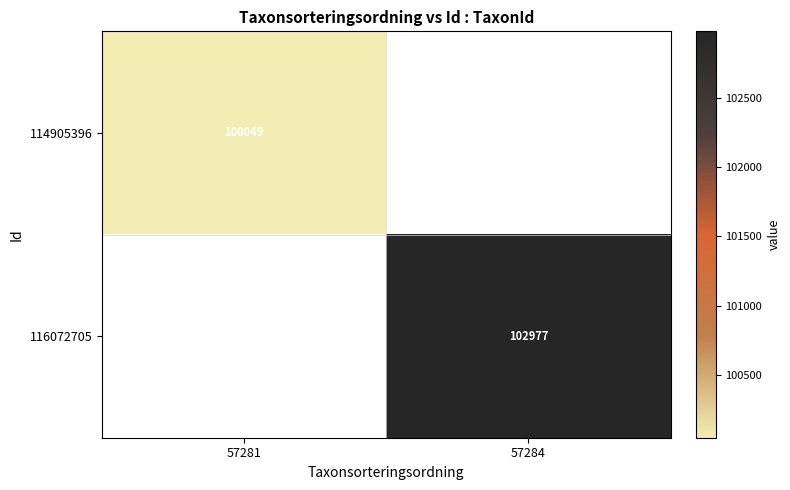

Is it true that 114905396 equals 100049 at 57281?

True